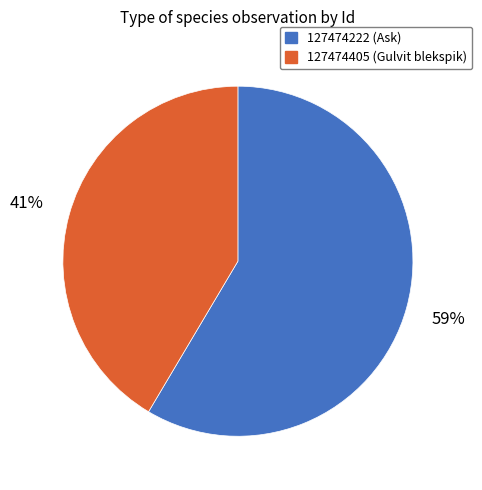

Does 127474222 represent more than half of the total?

Yes